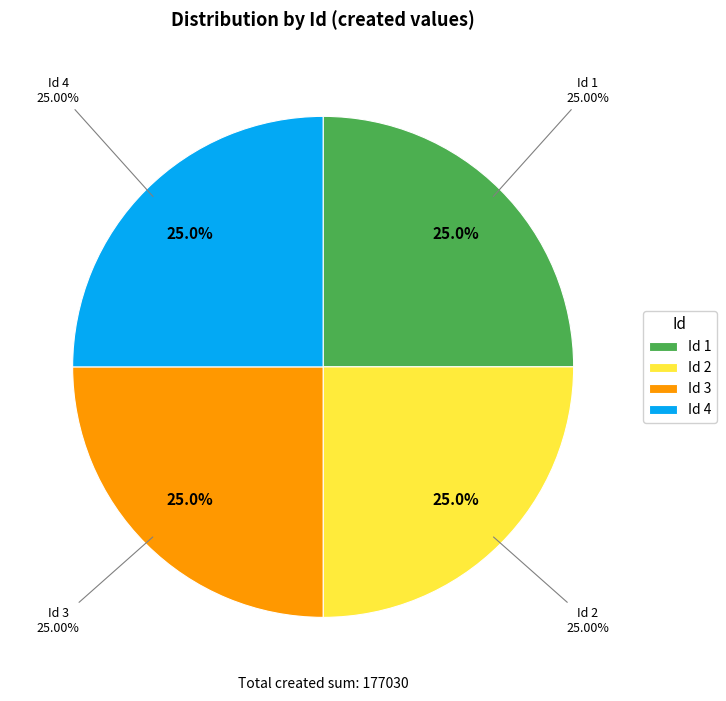

Which category has the smallest portion of the pie?

1